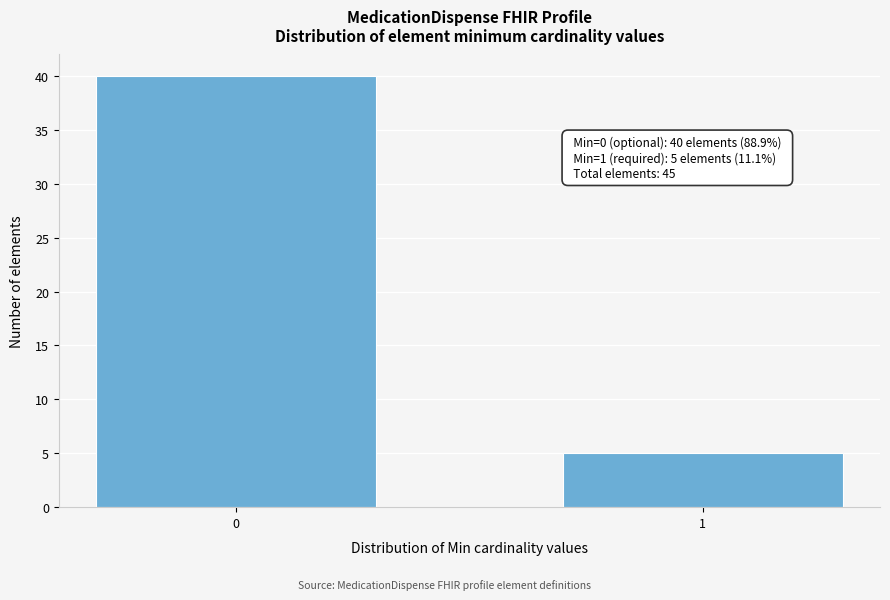

Reading left to right, transcribe all the data shown in this chart.

40	5